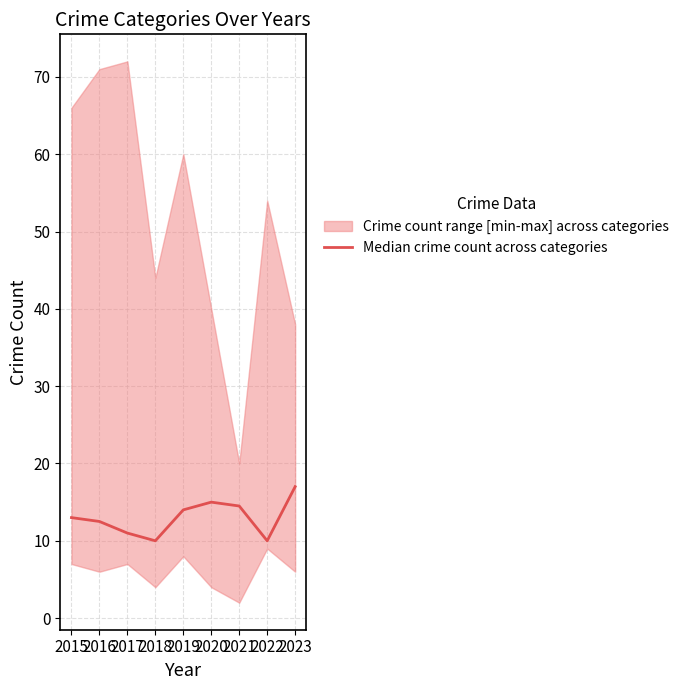

Is it true that the value at 2022 is 17.1?

False